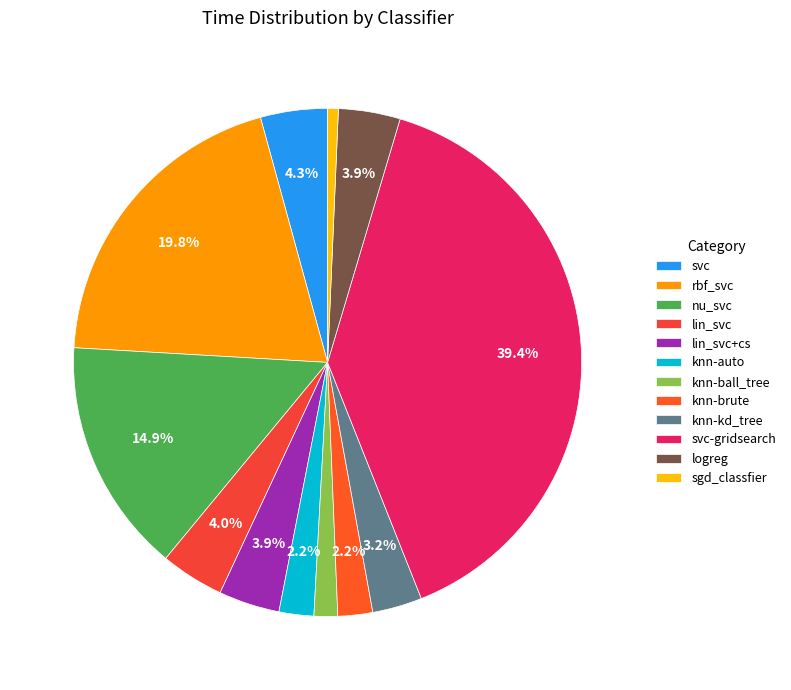

Rank the categories by value from highest to lowest.

svc-gridsearch, rbf_svc, nu_svc, svc, lin_svc, logreg, lin_svc+cs, knn-kd_tree, knn-brute, knn-auto, knn-ball_tree, sgd_classfier